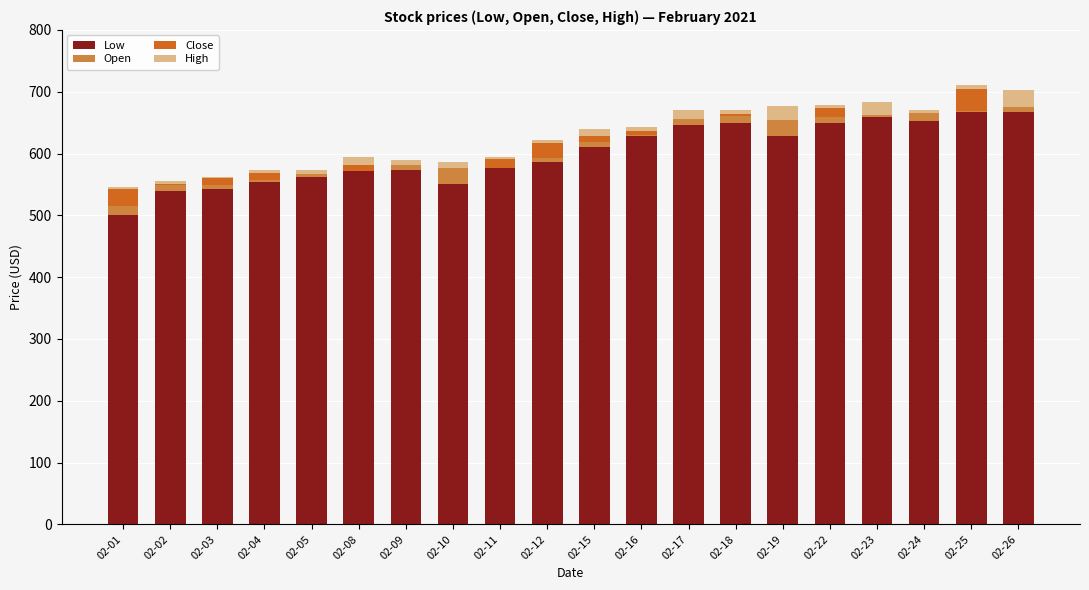

At how many categories does at least one series exceed 63?

20